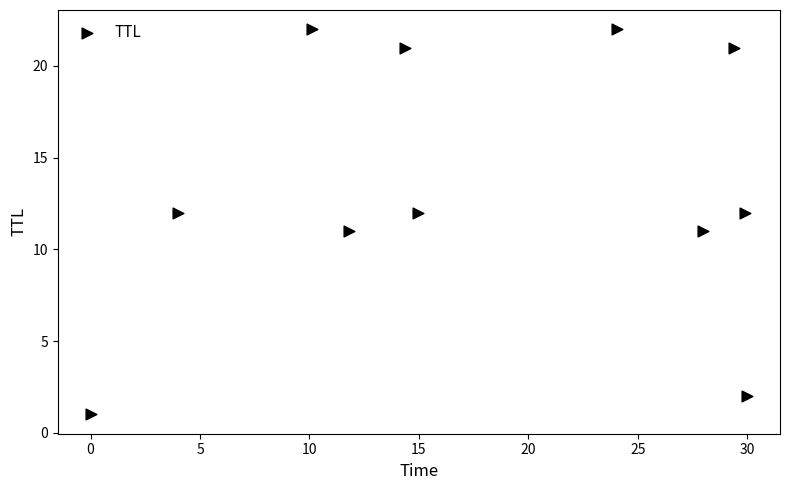

What is the average Y value?

13